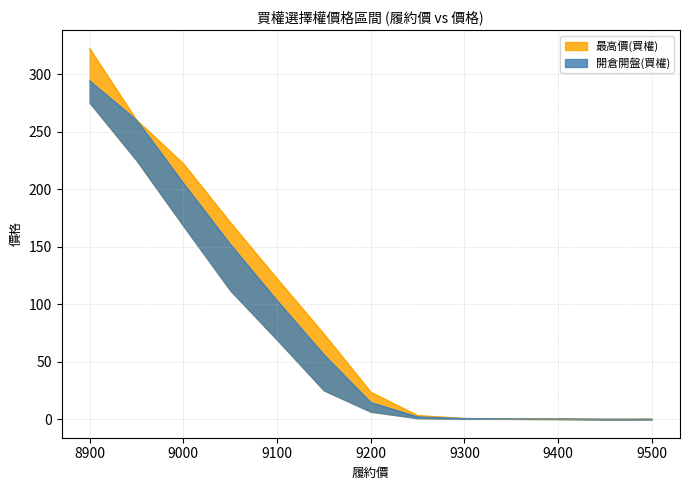

Which series has the widest spread of values?

最高價(買權)